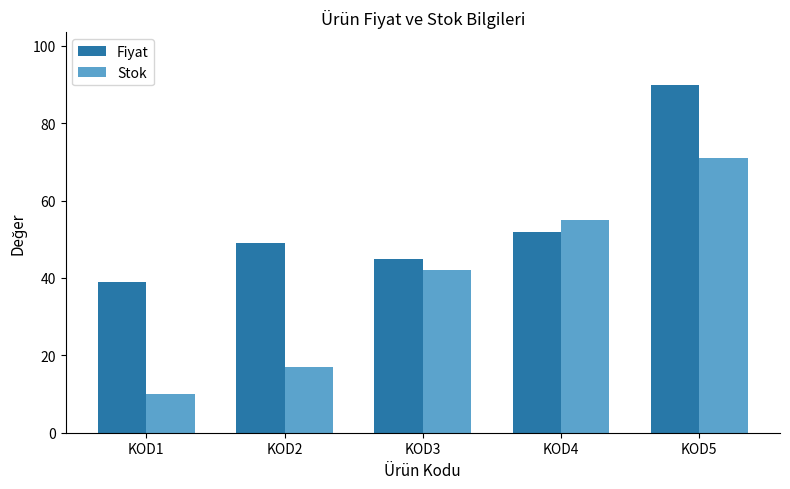

At how many categories does at least one series exceed 58?

1